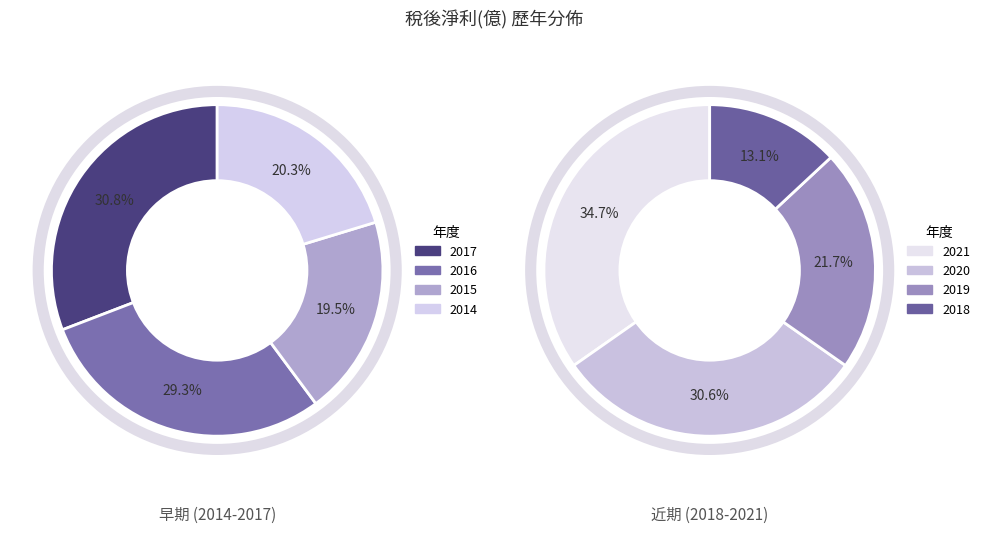

How many slices are in this pie chart?

8